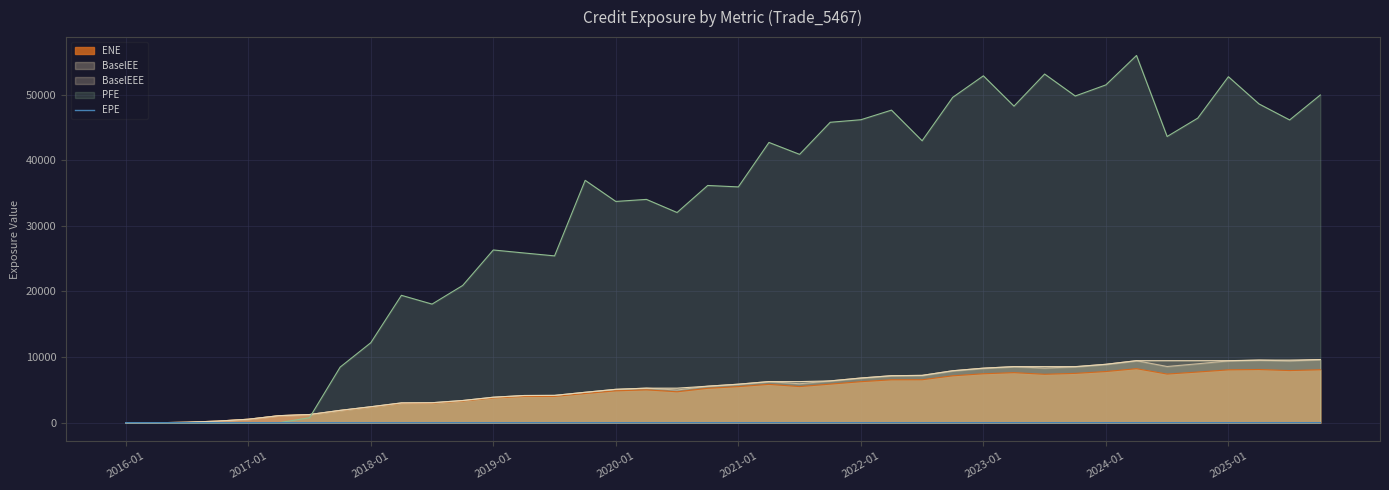

What is the greatest value displayed?

55952.9